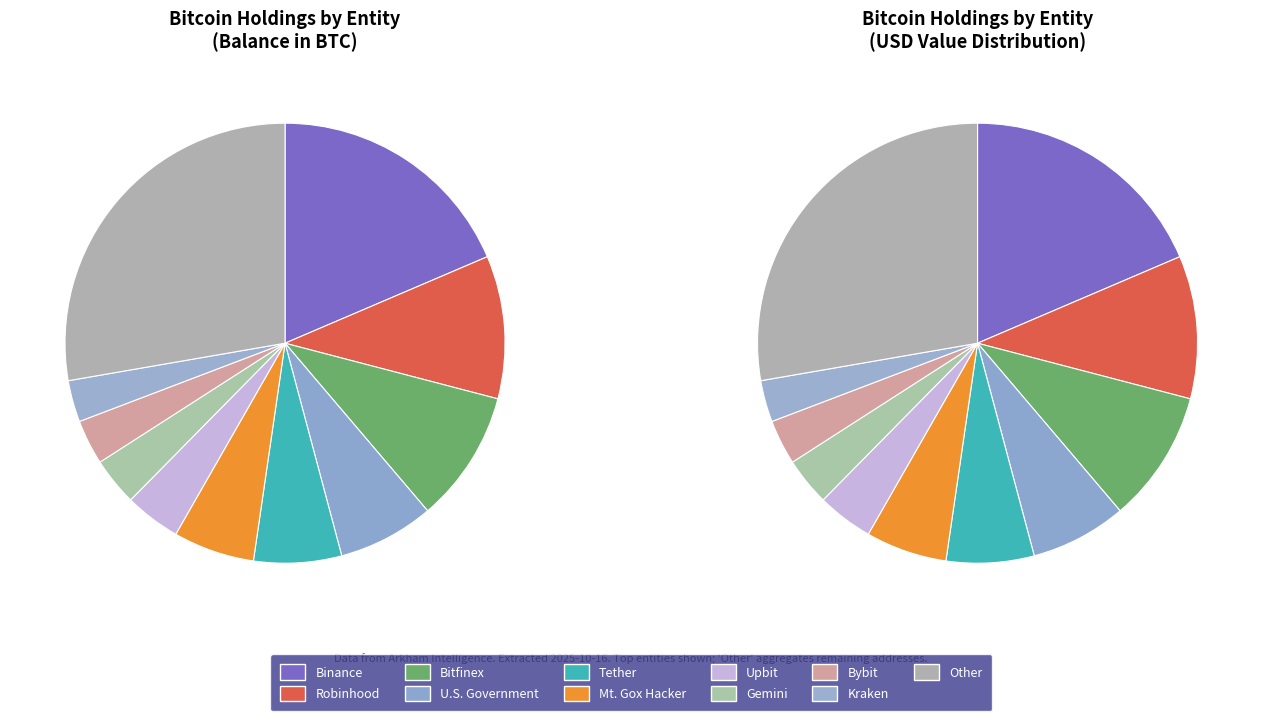

How many slices are in this pie chart?

11